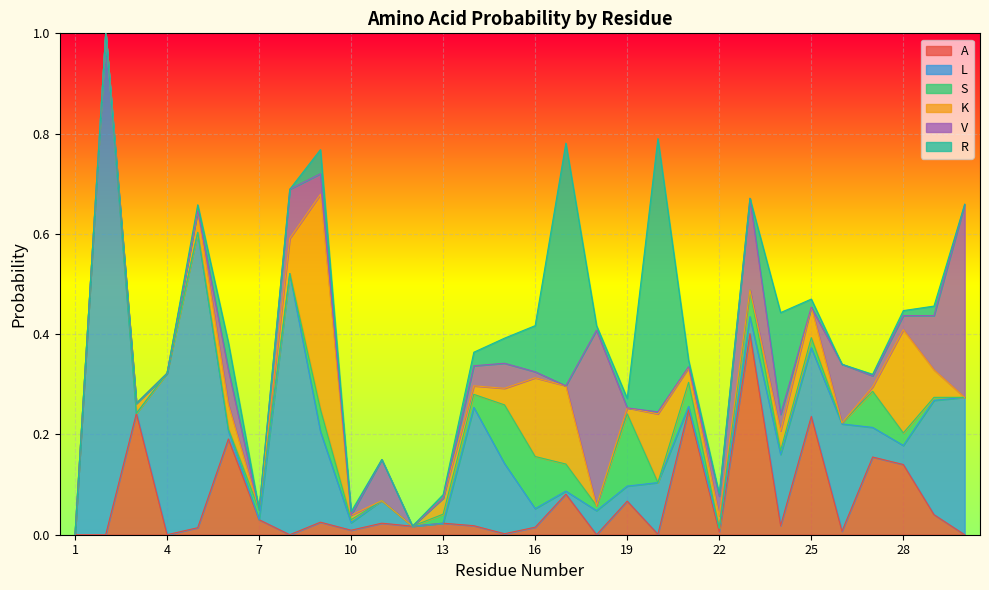

Which label corresponds to the largest value in the chart?

2